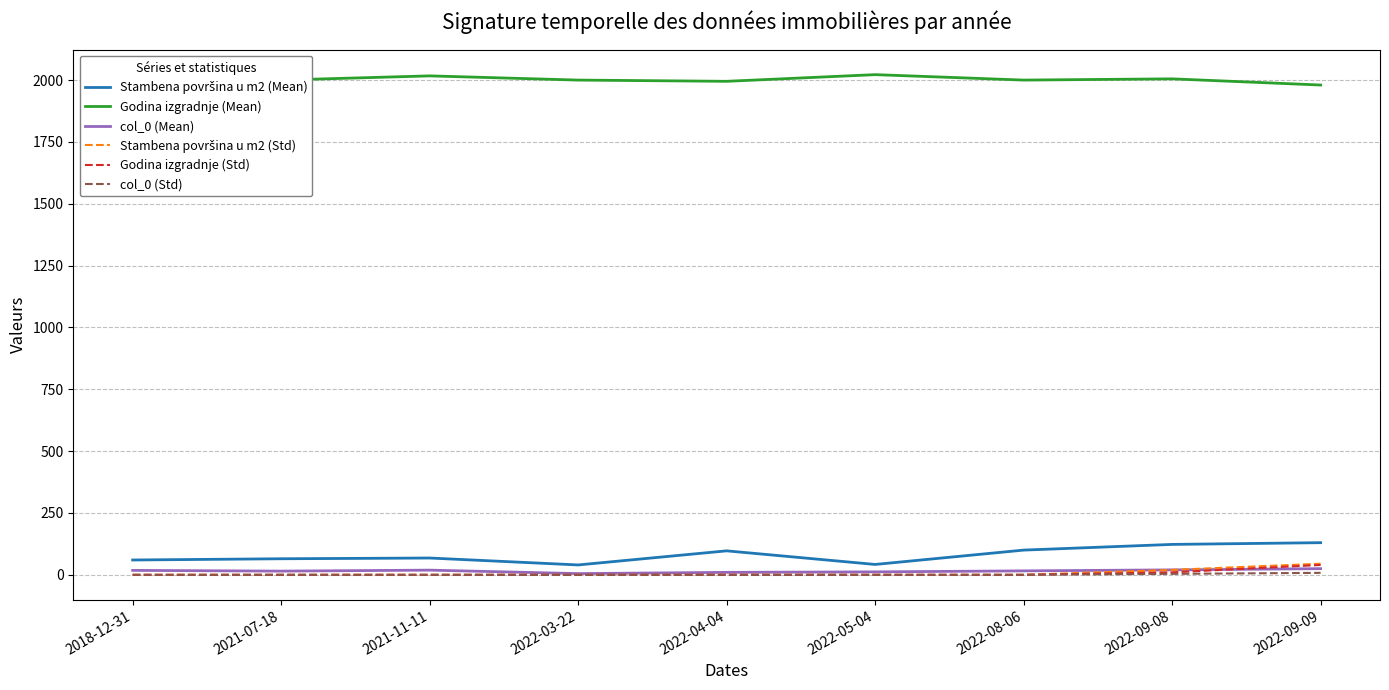

True or false: Godina izgradnje (Mean) and Godina izgradnje (Std) intersect in this chart.

False